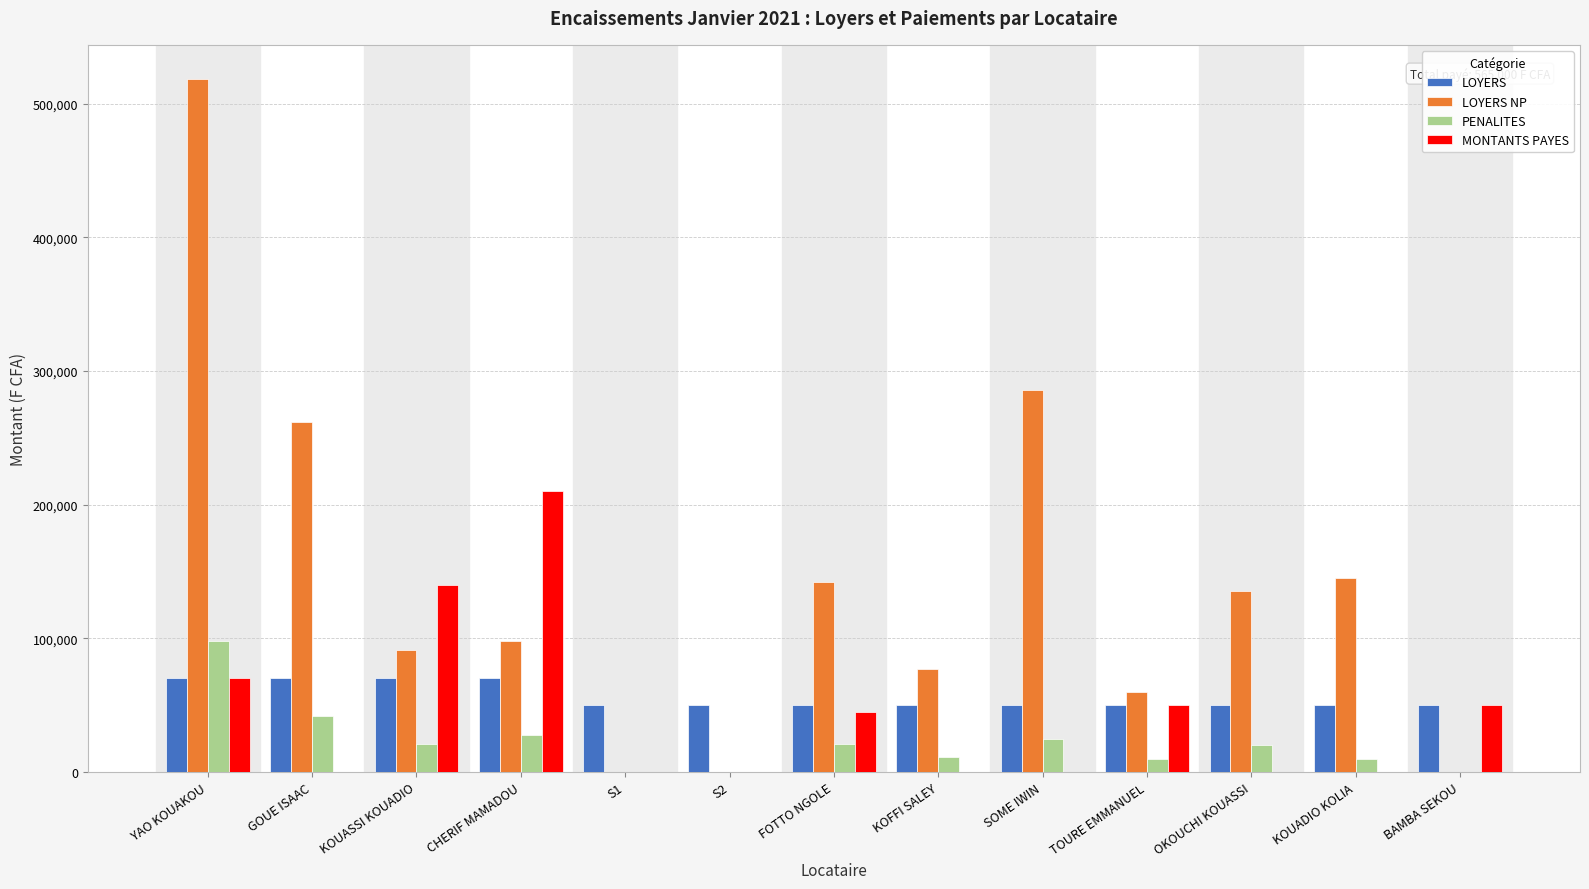

What is the sum of all PENALITES values?

285100